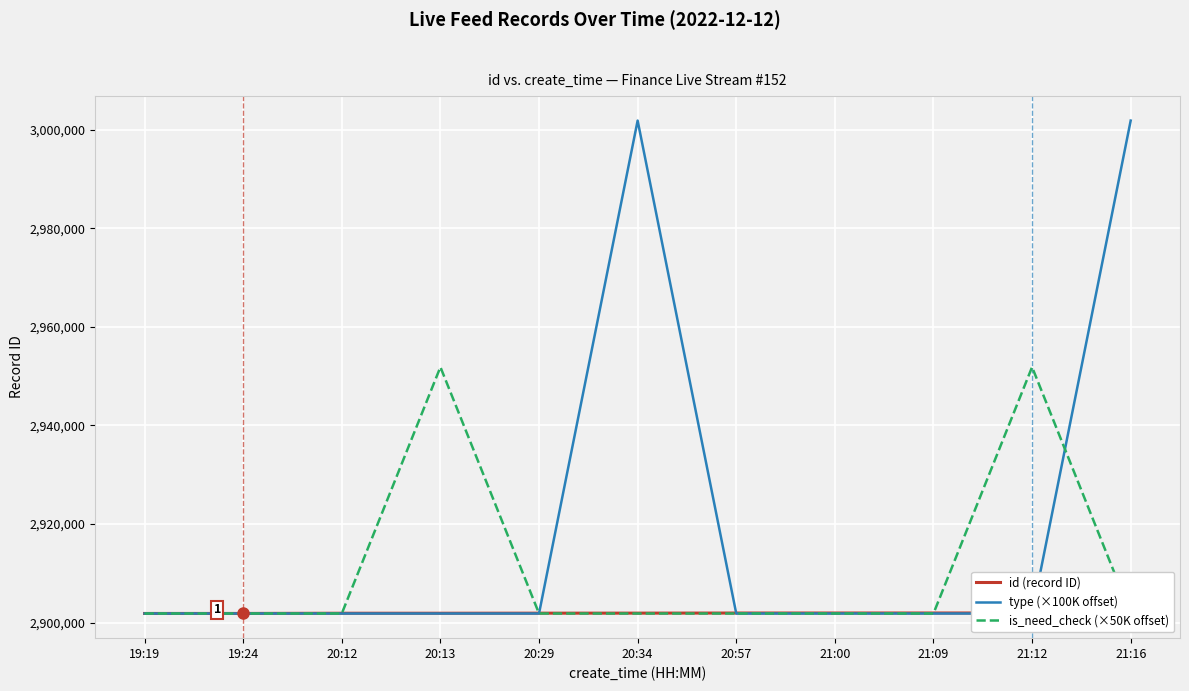

List the series in order of their overall mean, highest first.

type (×100K offset), is_need_check (×50K offset), id (record ID)